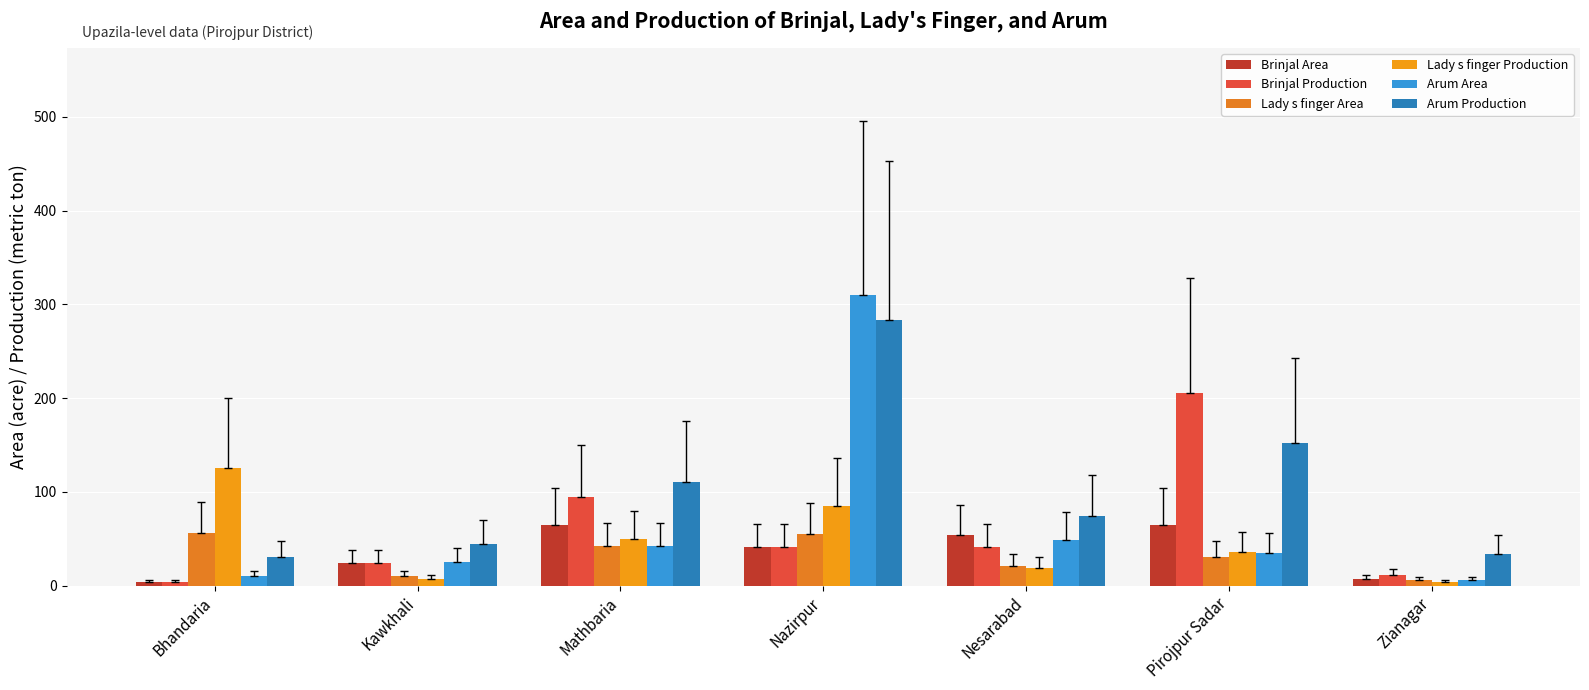

The Brinjal Area series shows 4 at Bhandaria. True or false?

True